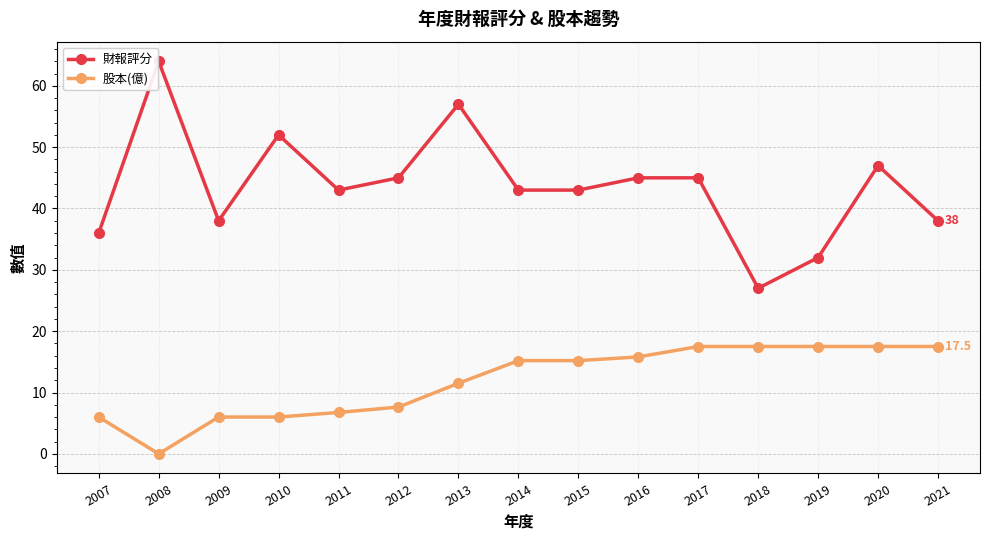

At which category does the chart reach its peak across all series?

2008